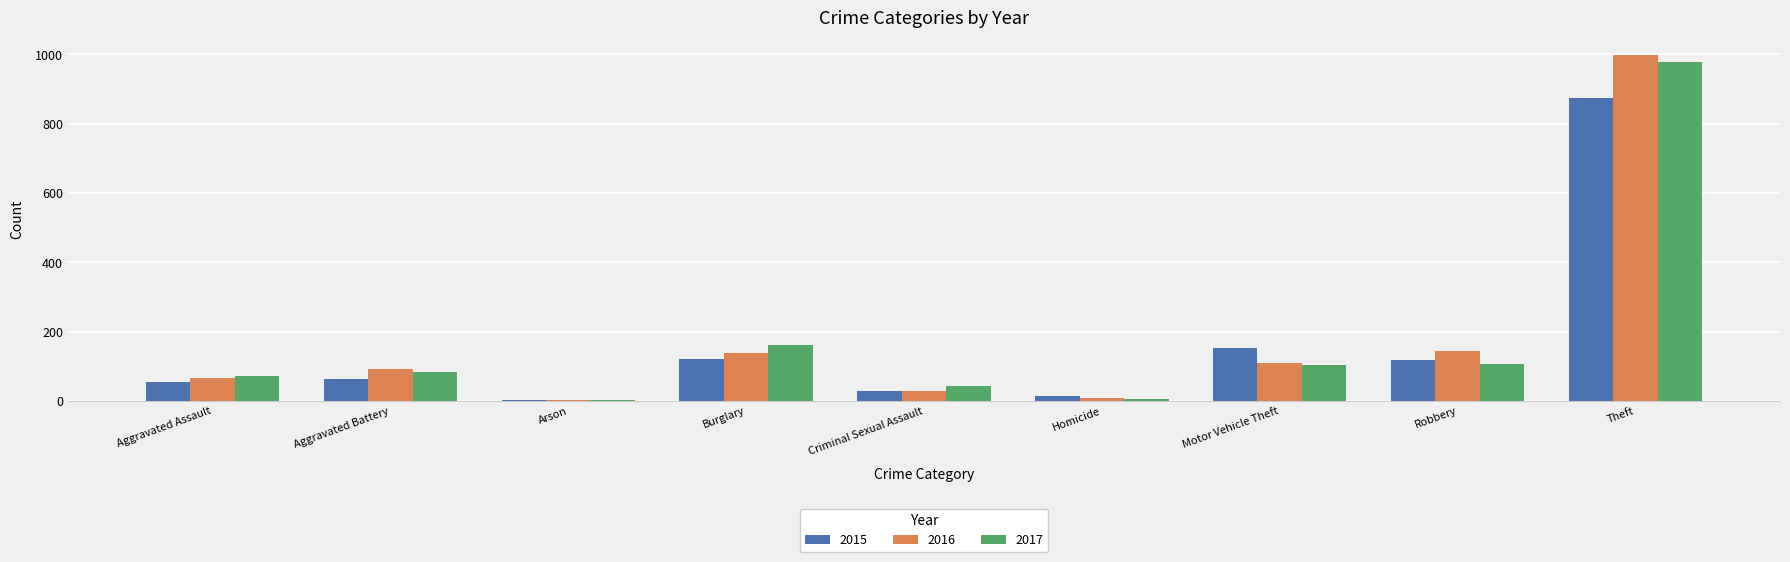

What is the total value across all series at Arson?

5